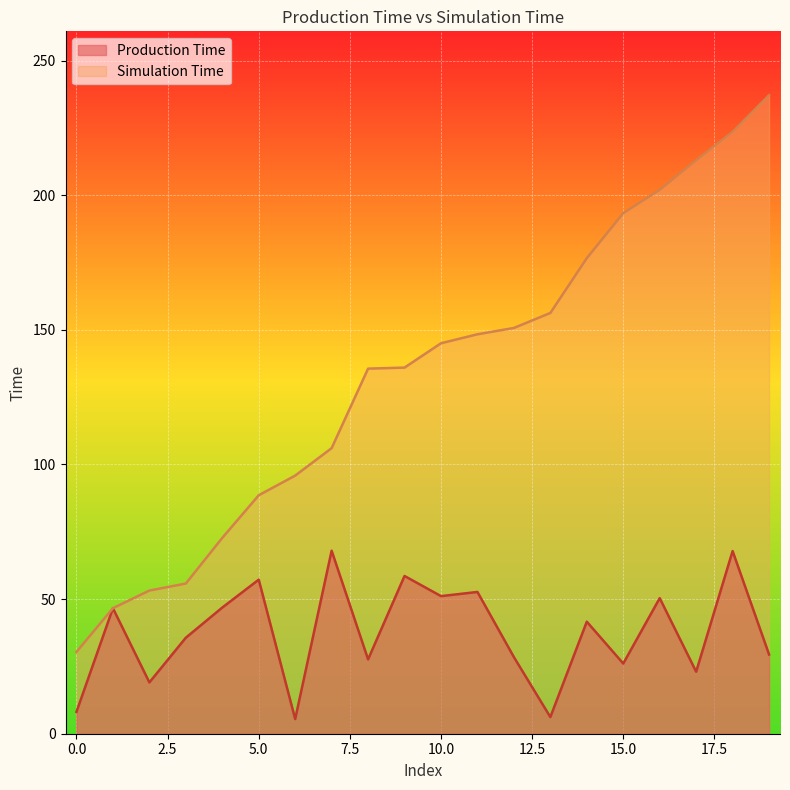

Rank the categories by Production Time value from lowest to highest.

6, 13, 0, 2, 17, 15, 8, 12, 19, 3, 14, 1, 4, 16, 10, 11, 5, 9, 18, 7